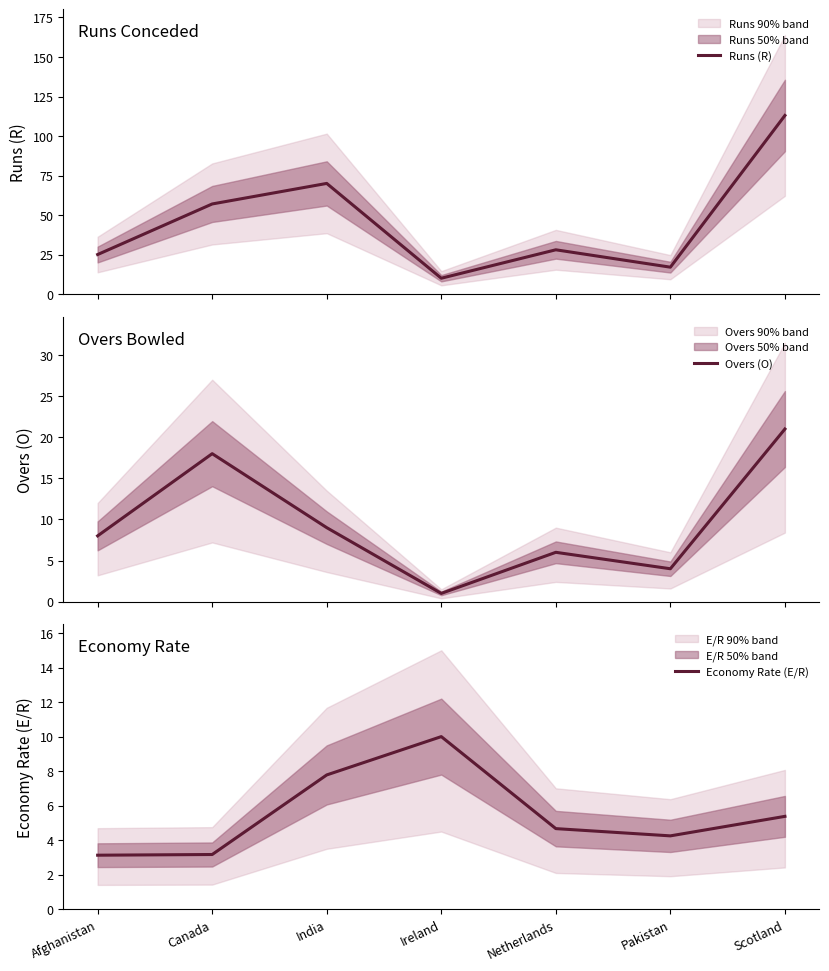

Rank the series at Pakistan from lowest to highest value.

Overs (O), Economy Rate (E/R), Runs (R)